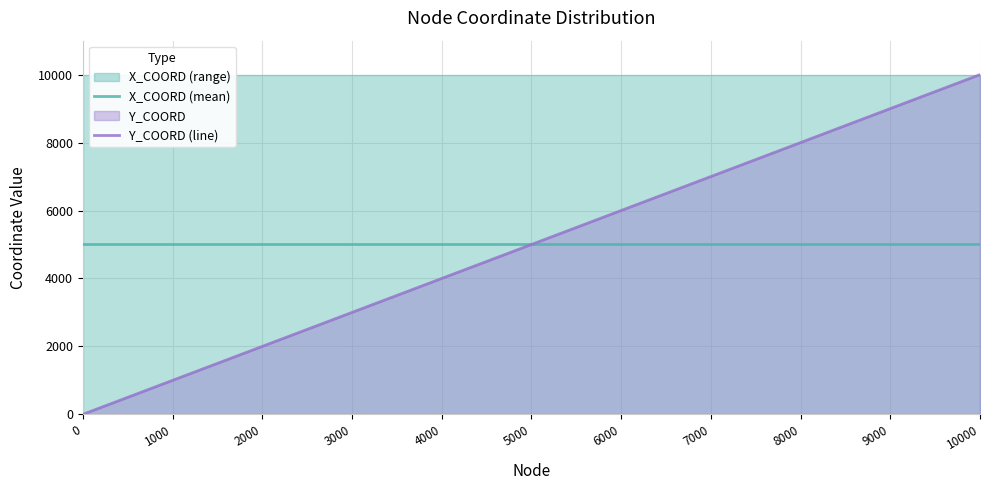

Reading left to right, transcribe all the data shown in this chart.

X_COORD (mean): 0=5000	1000=5000	2000=5000	3000=5000	4000=5000	5000=5000	6000=5000	7000=5000	8000=5000	9000=5000	10000=5000
Y_COORD (line): 0=0	1000=1000	2000=2000	3000=3000	4000=4000	5000=5000	6000=6000	7000=7000	8000=8000	9000=9000	10000=10000